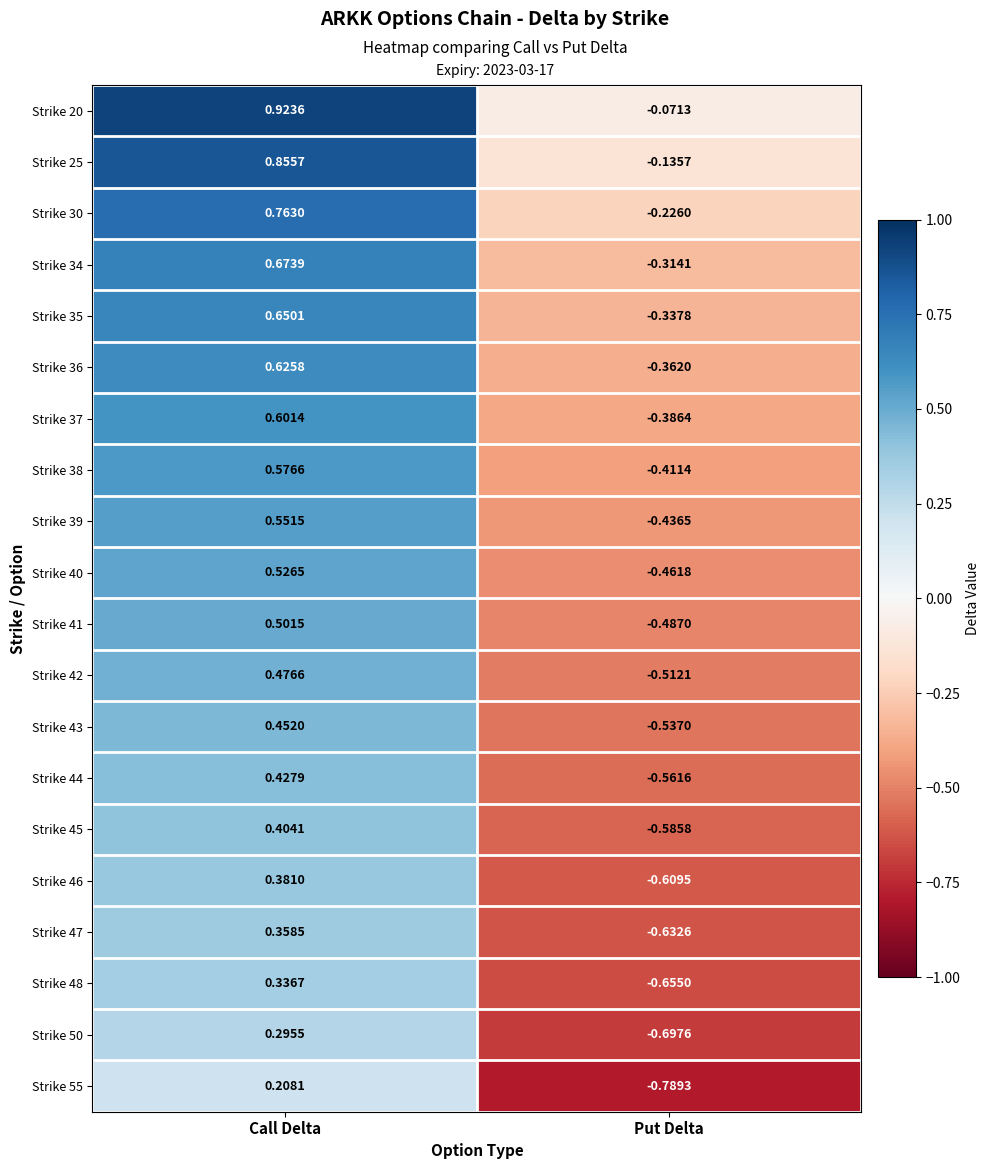

What is the total value across all series at Put Delta?

-9.2